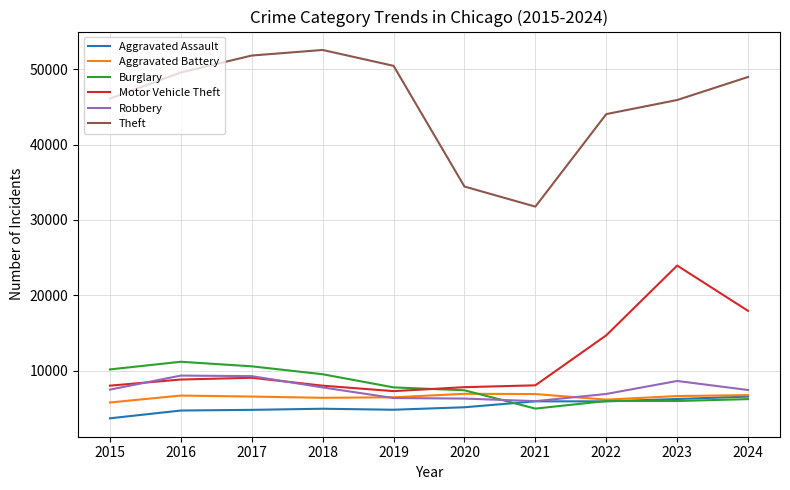

What is the lowest value of the Theft series?

31762